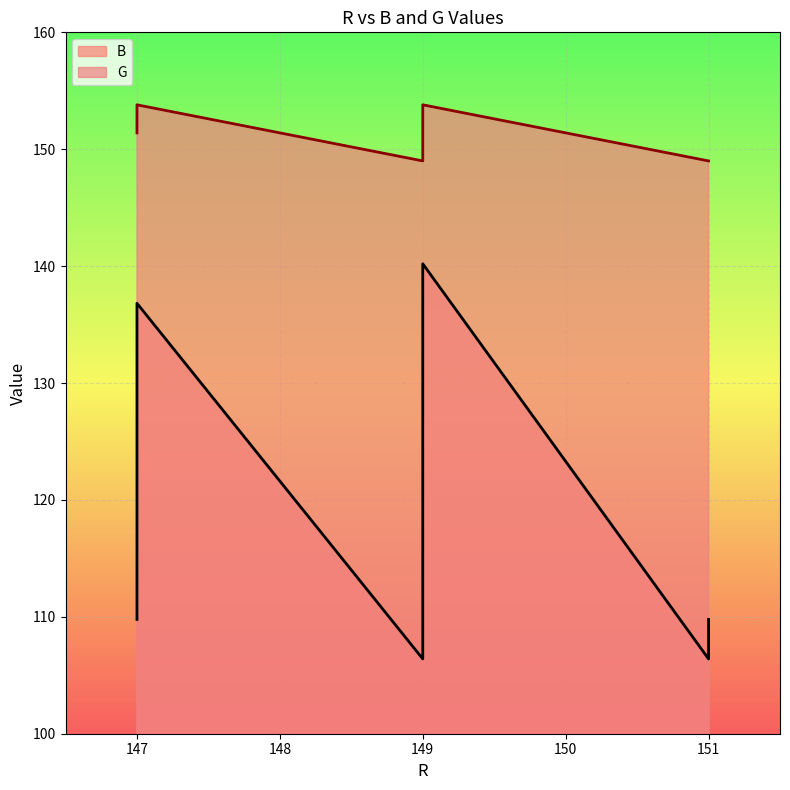

How many lines are shown in the chart?

2